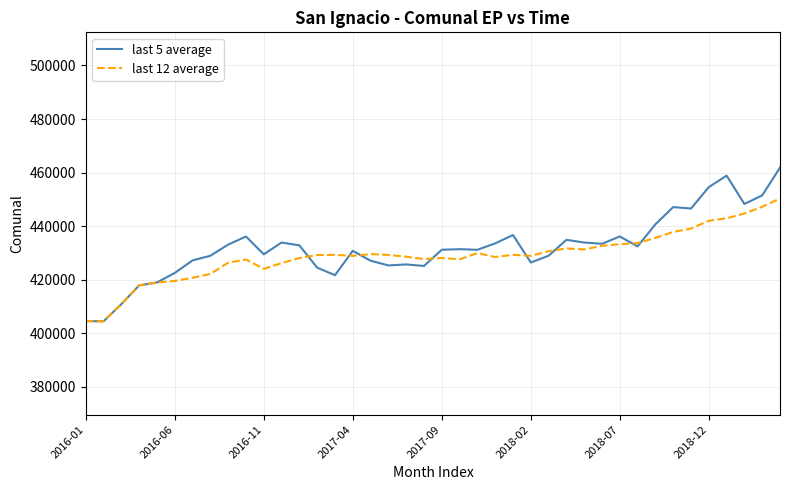

Rank the series by their average value, from highest to lowest.

last 5 average, last 12 average